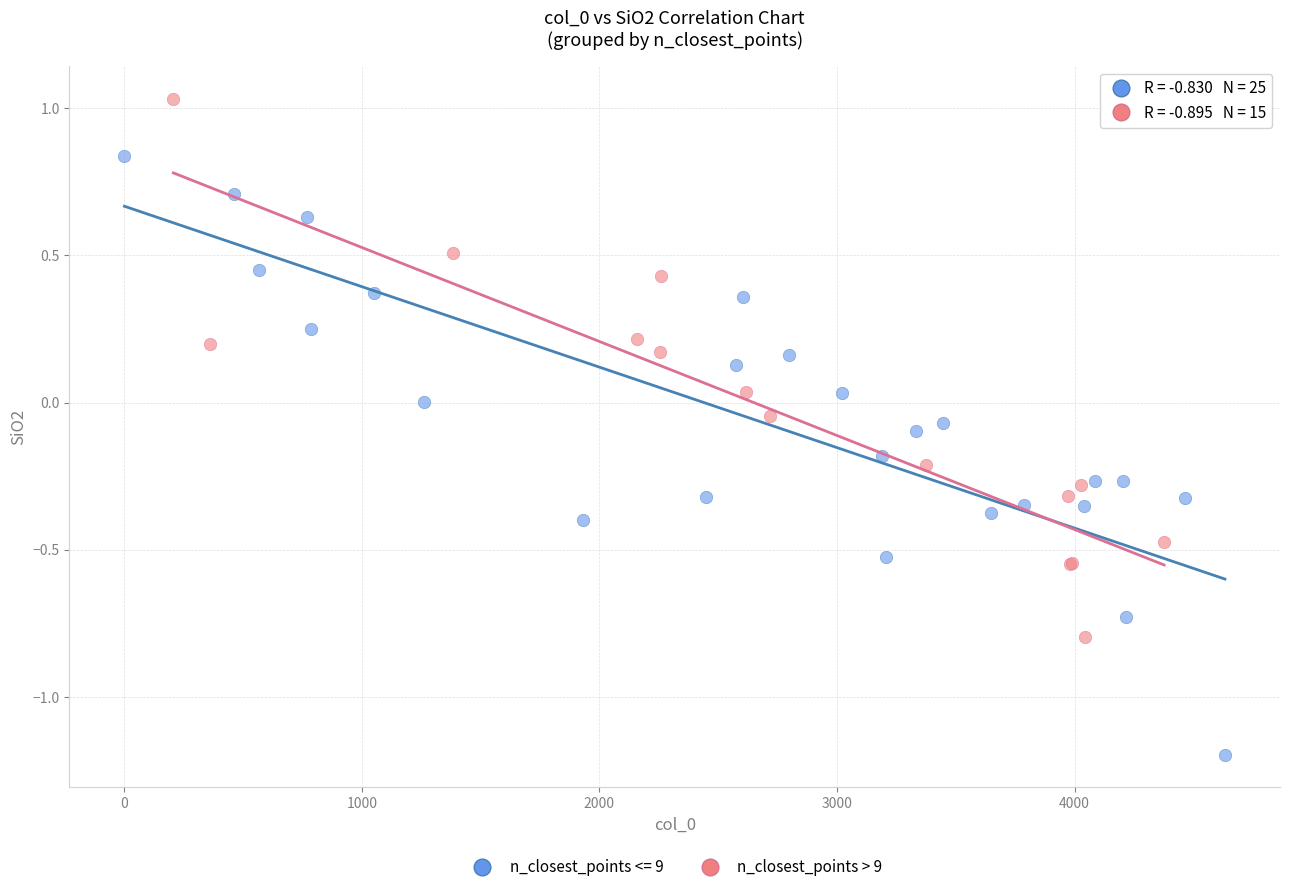

Which series has the widest spread of Y values?

n_closest_points <= 9